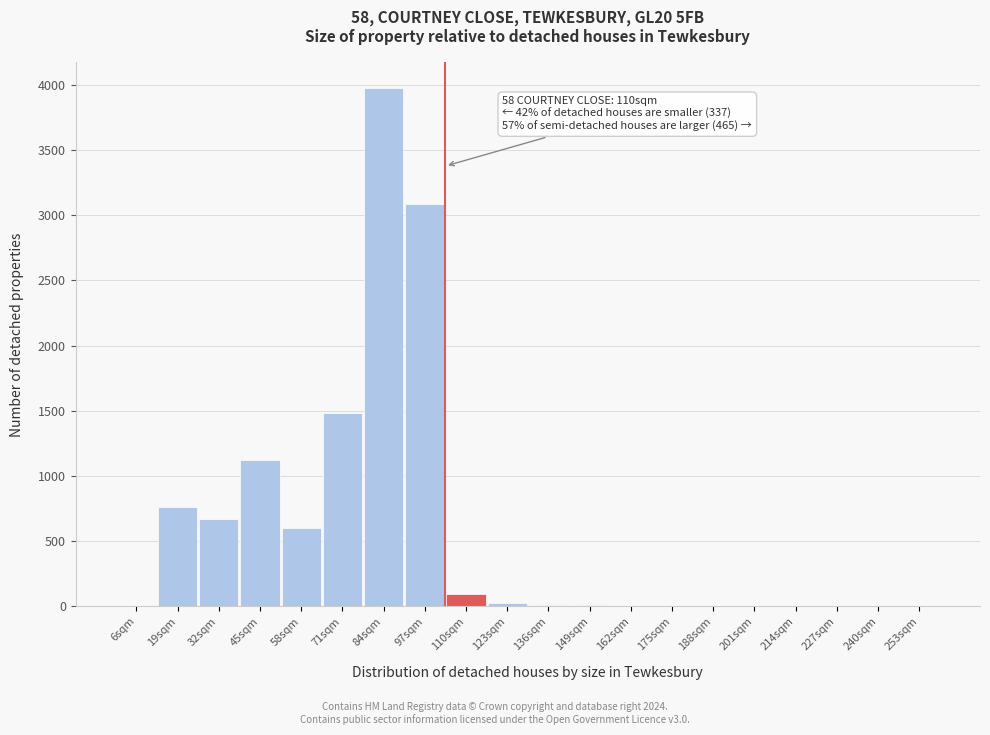

Which category has the highest value across all series?

84sqm